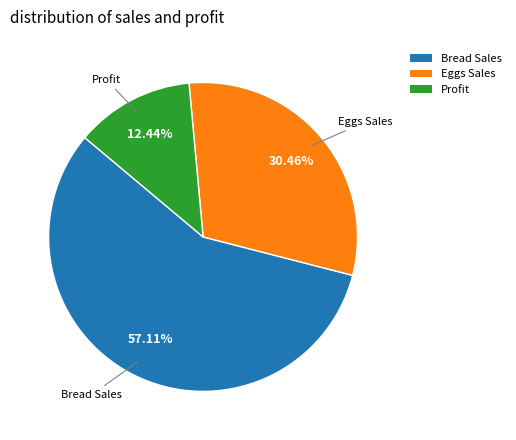

Is the sum of Profit and Bread Sales greater than half?

Yes